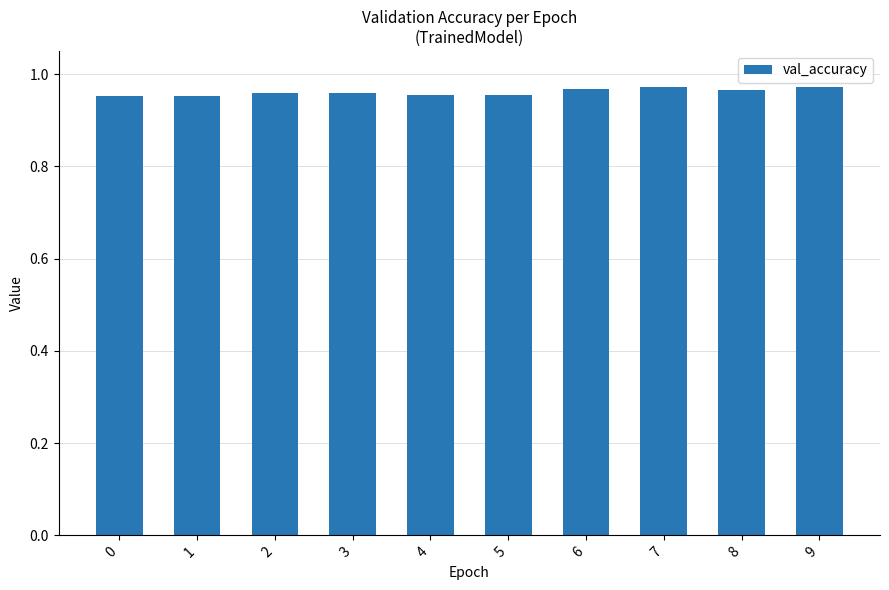

What is the sum of all values?

9.6